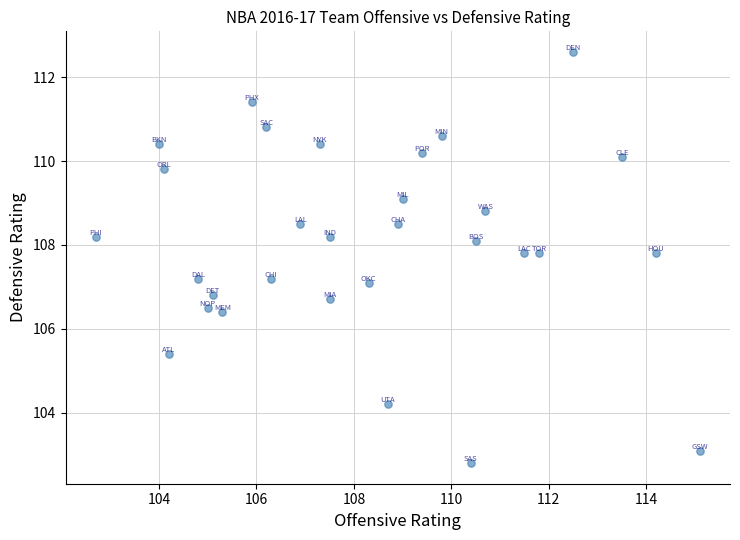

What is the range of X values (max minus min)?

12.4